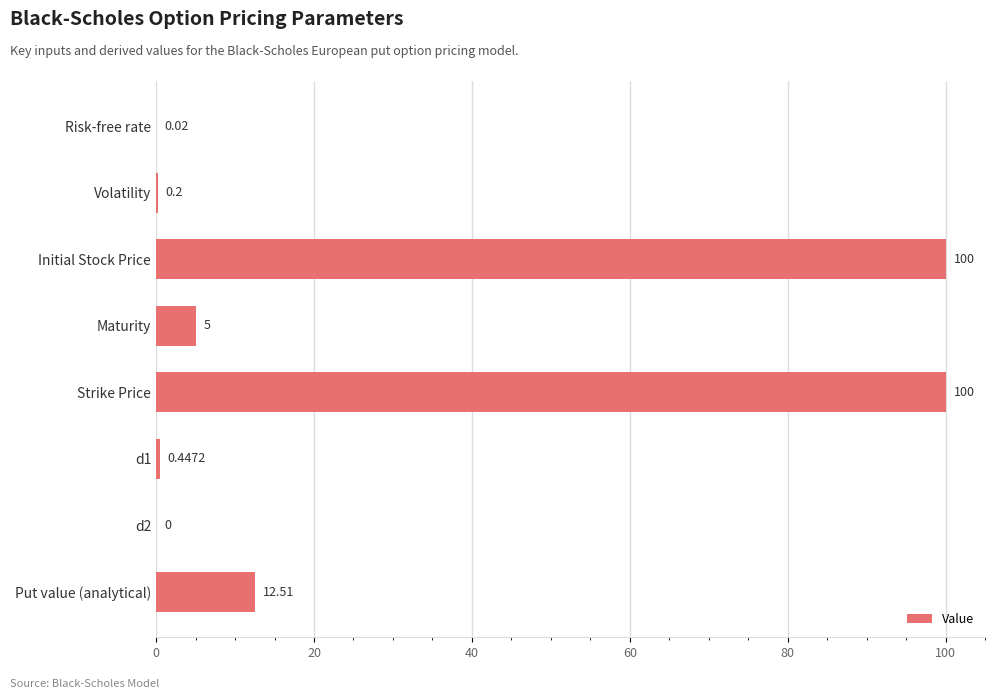

At which label is the value closest to 50?

Put value (analytical)